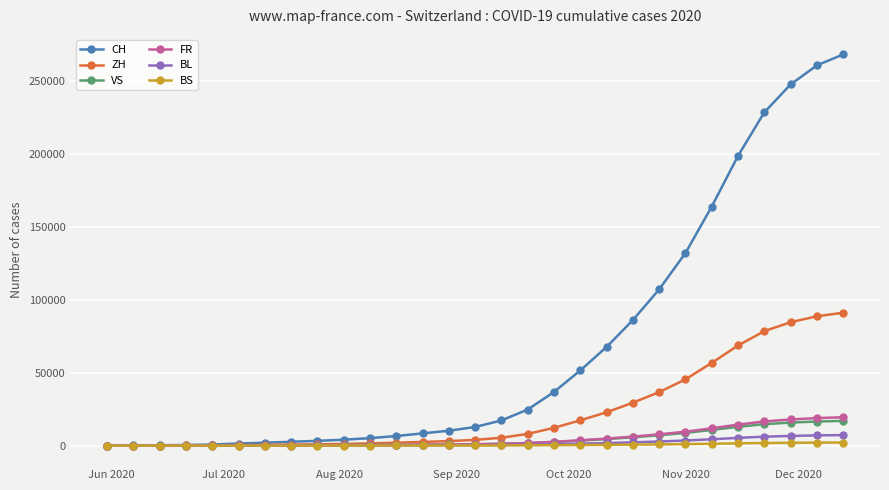

Which series has the largest total across all categories?

CH